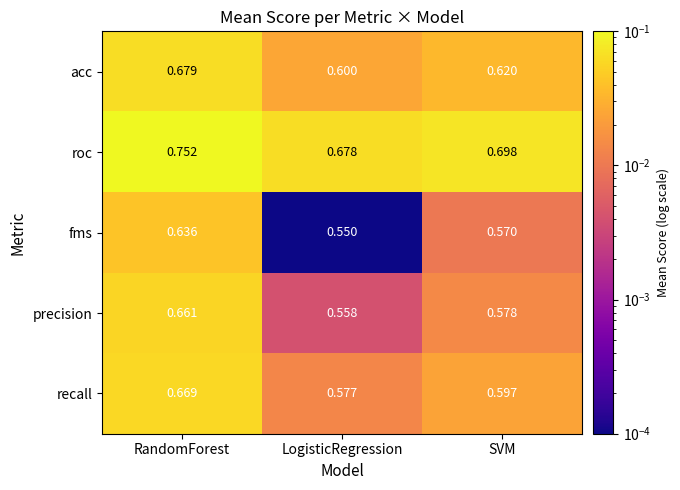

Is the value of roc at LogisticRegression greater than the value of acc at SVM?

Yes